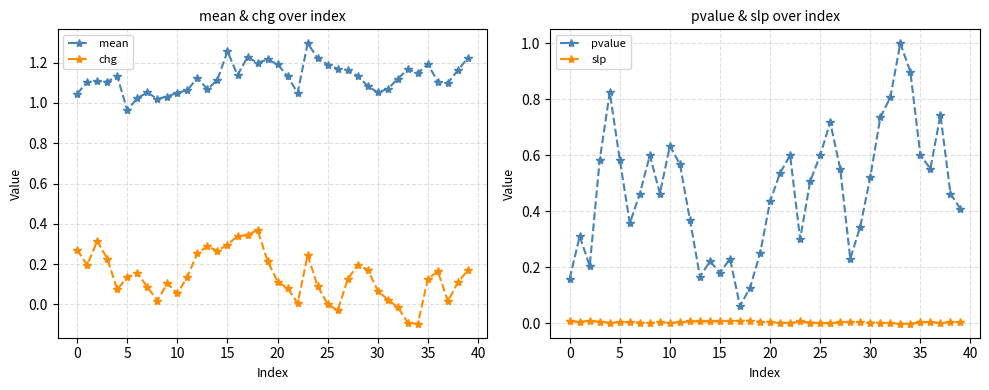

True or false: chg and mean cross at least once.

False